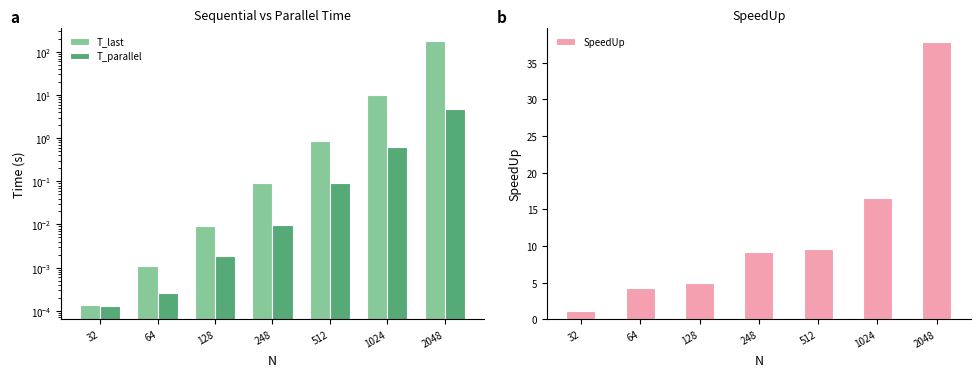

At how many categories does at least one series exceed 79?

1